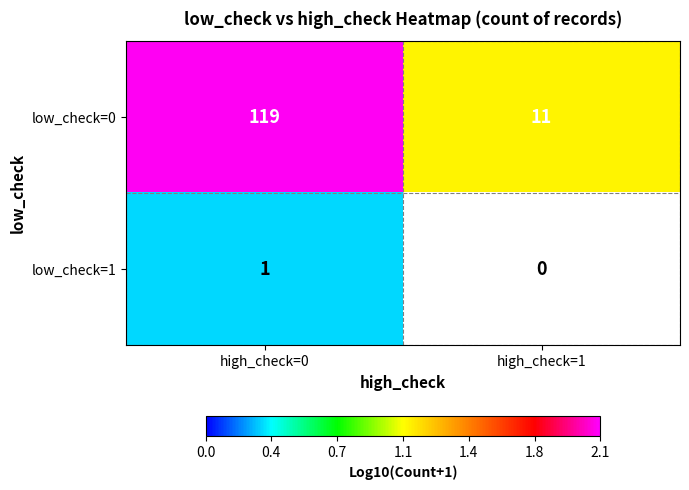

Is the value of low_check=0 at high_check=0 greater than the value of low_check=1 at high_check=0?

Yes